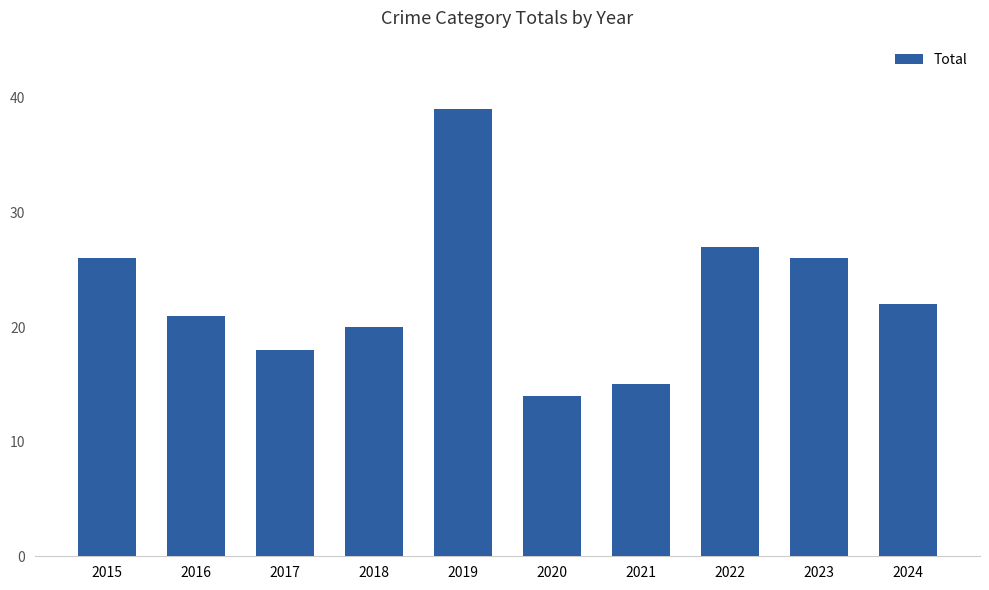

Between 2015 and 2024, which is larger?

2015